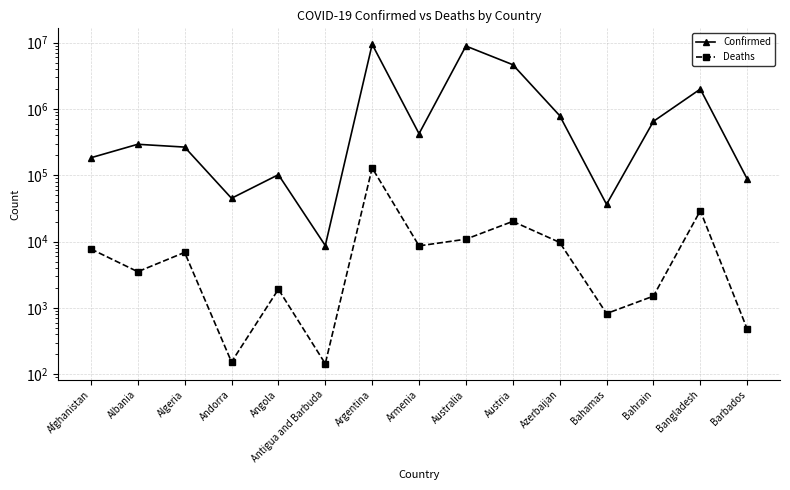

How many data points in Confirmed are above 293917?

7